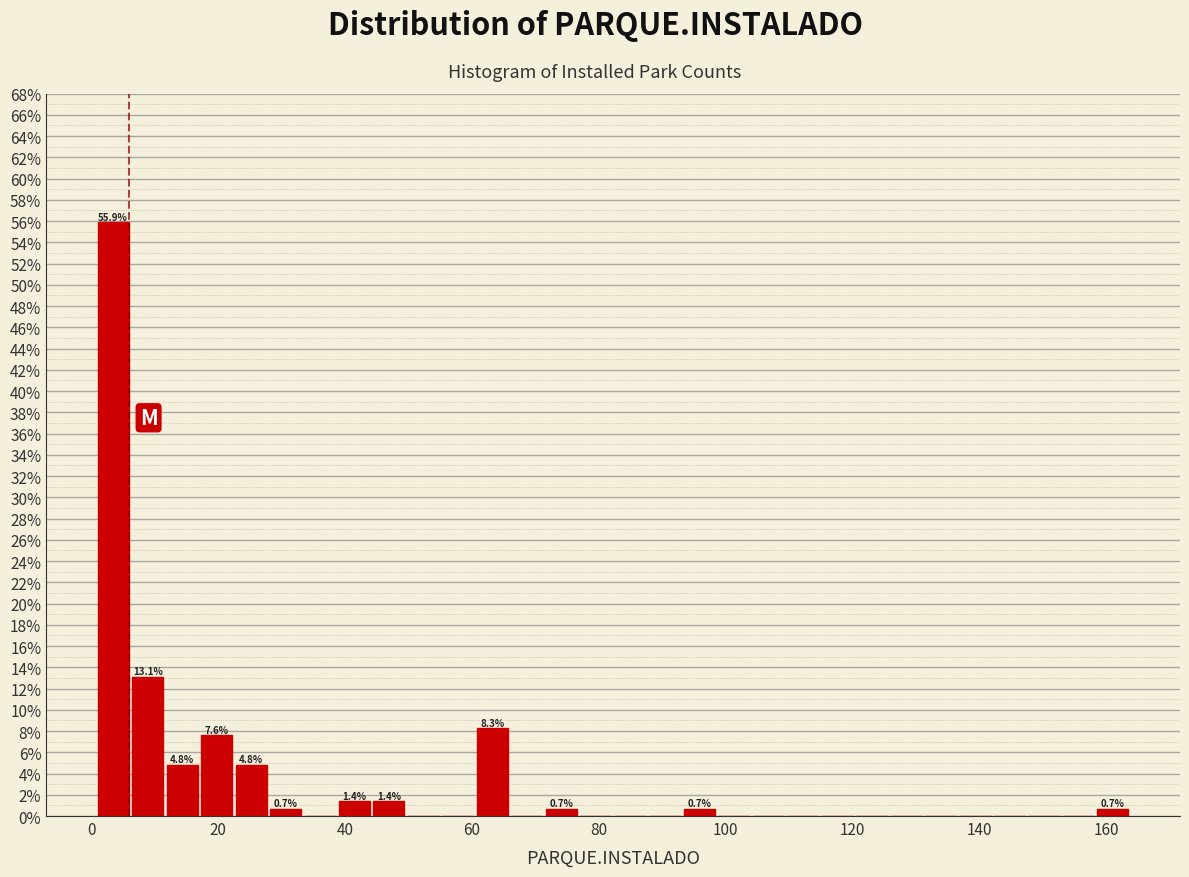

Around what value on the x-axis is the tallest bar? Give the approximate position of its centre, as read against the axis.

4